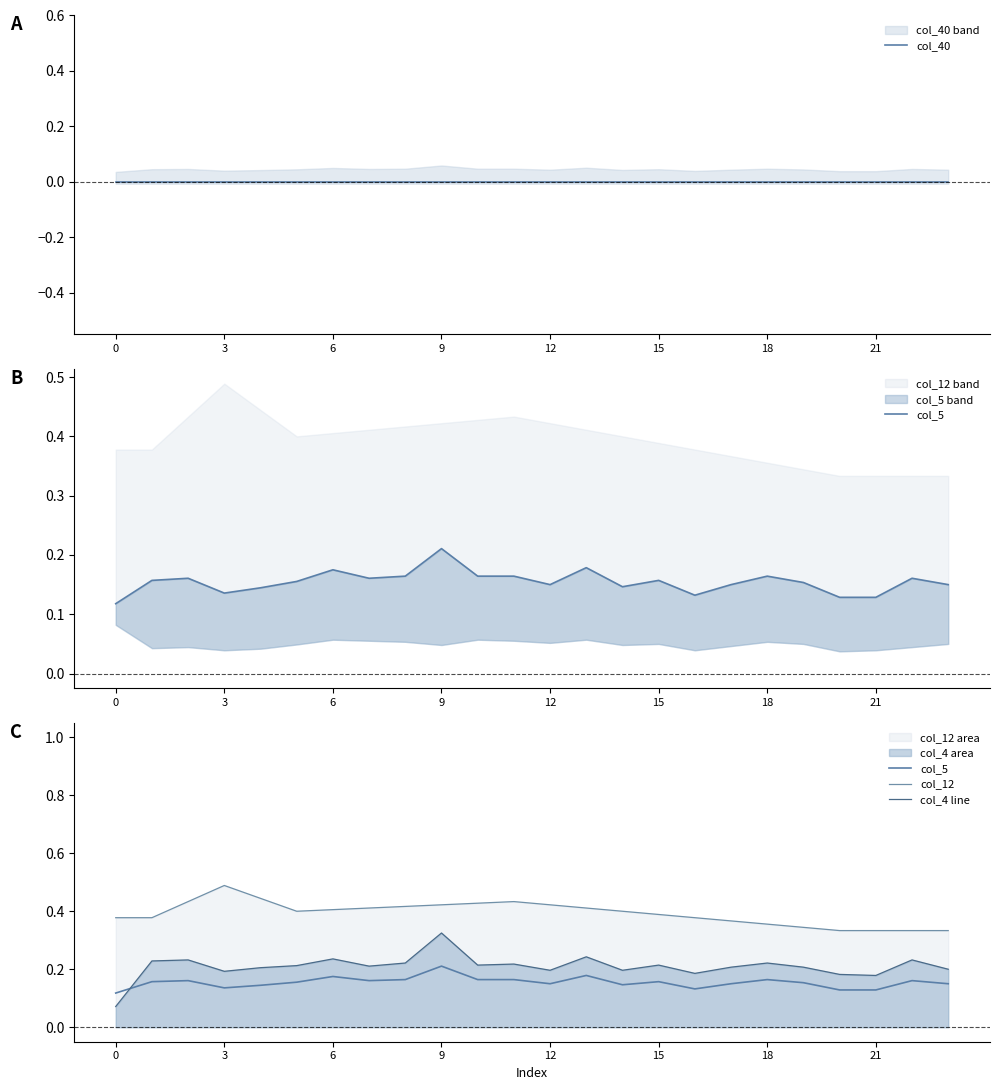

What is the value of the col_4 line point at the 7th from the left?

0.2